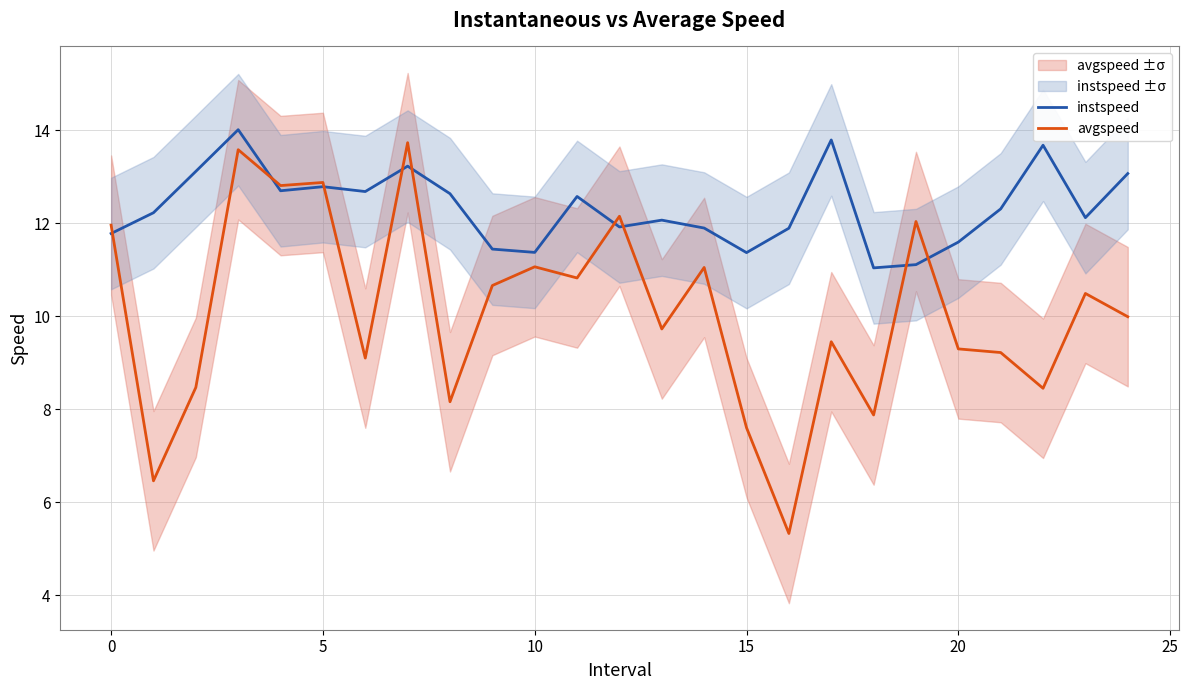

What is the highest value of the instspeed series?

14.0